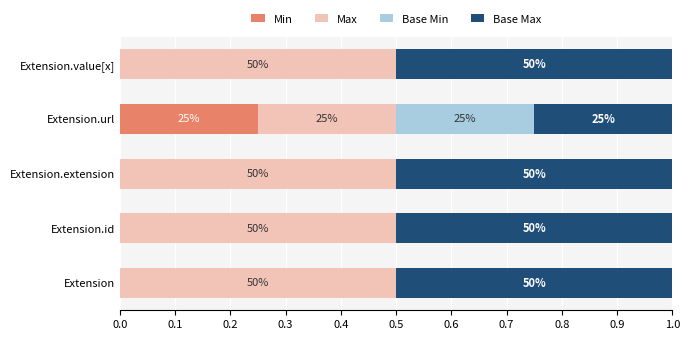

What are all the series names shown in the legend?

Min, Max, Base Min, Base Max